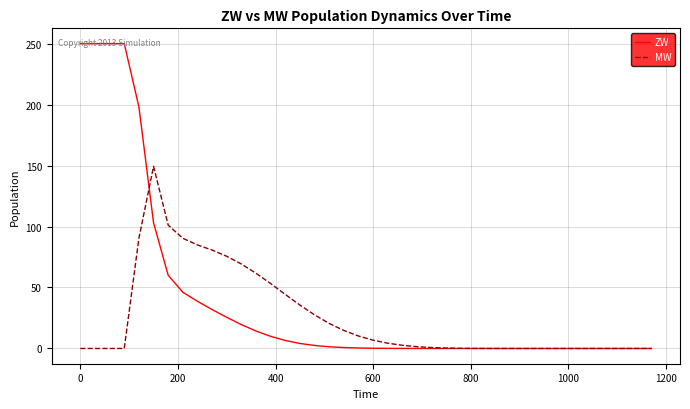

Which series has the largest range (max minus min)?

ZW